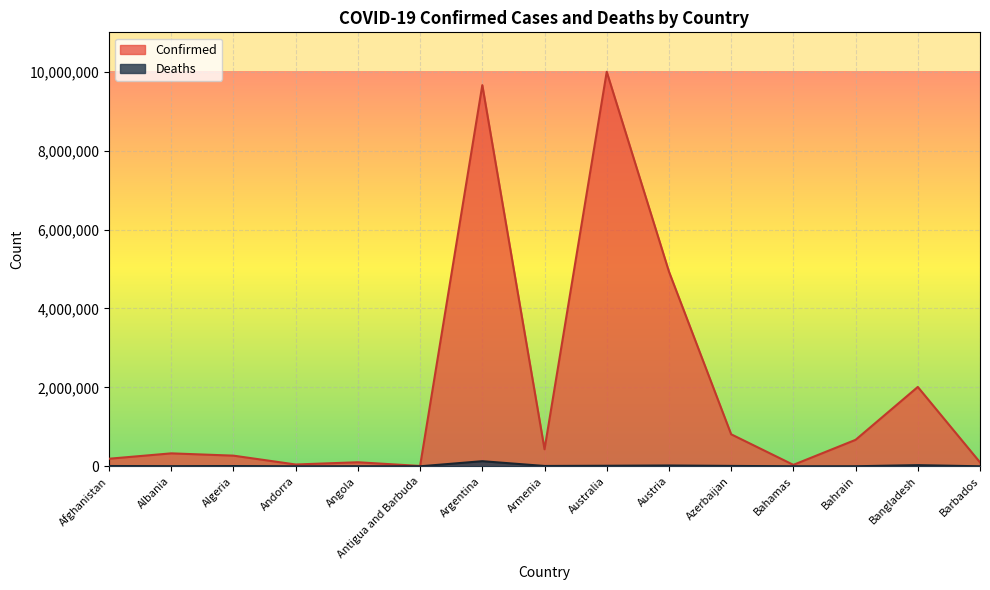

How many data points in Deaths are less than 6878?

7